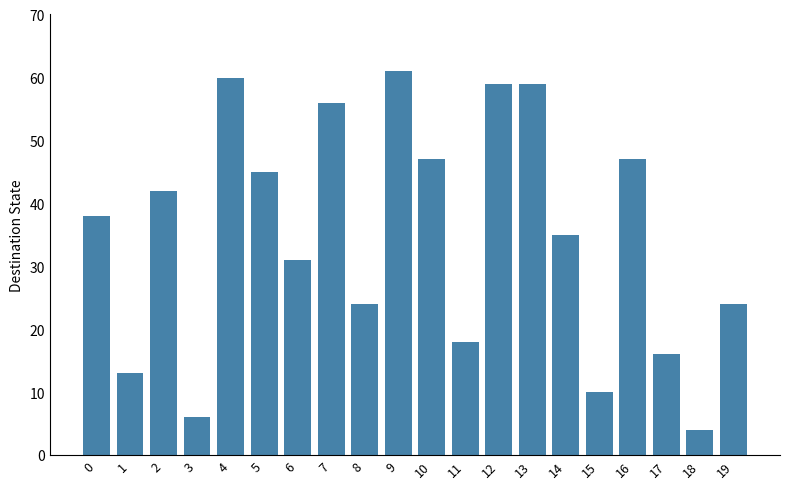

What is the ratio of the value at 17 to the value at 16?

0.3